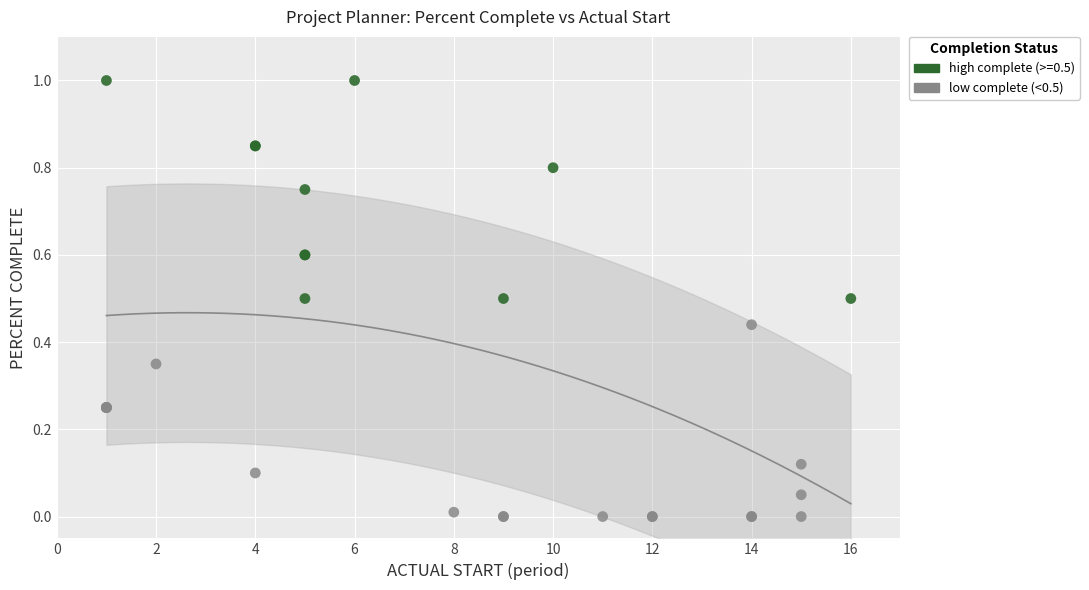

Which series reaches the maximum Y coordinate?

high complete (>=0.5)